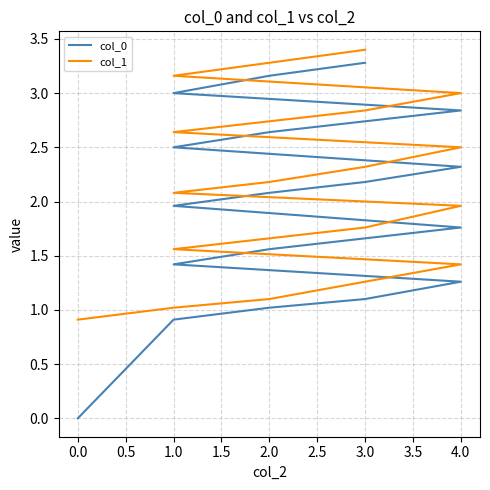

What are all the series names shown in the legend?

col_0, col_1